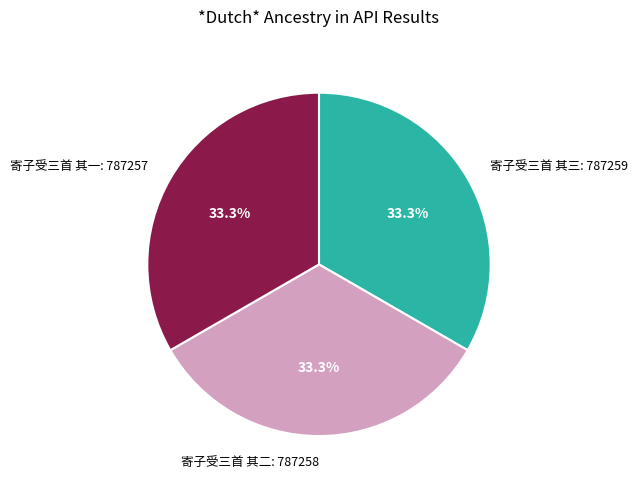

To the nearest percent, what percentage of the pie is 寄子受三首 其二?

33%